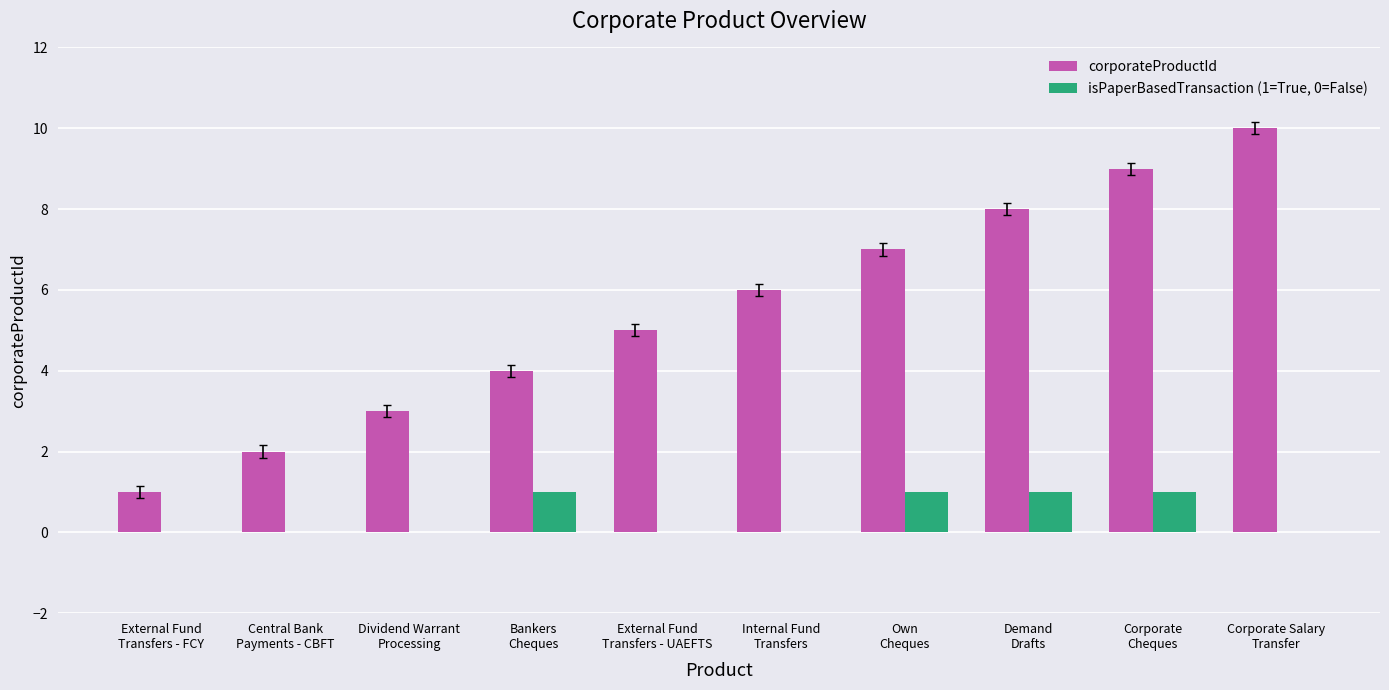

Which series has the largest range (max minus min)?

corporateProductId